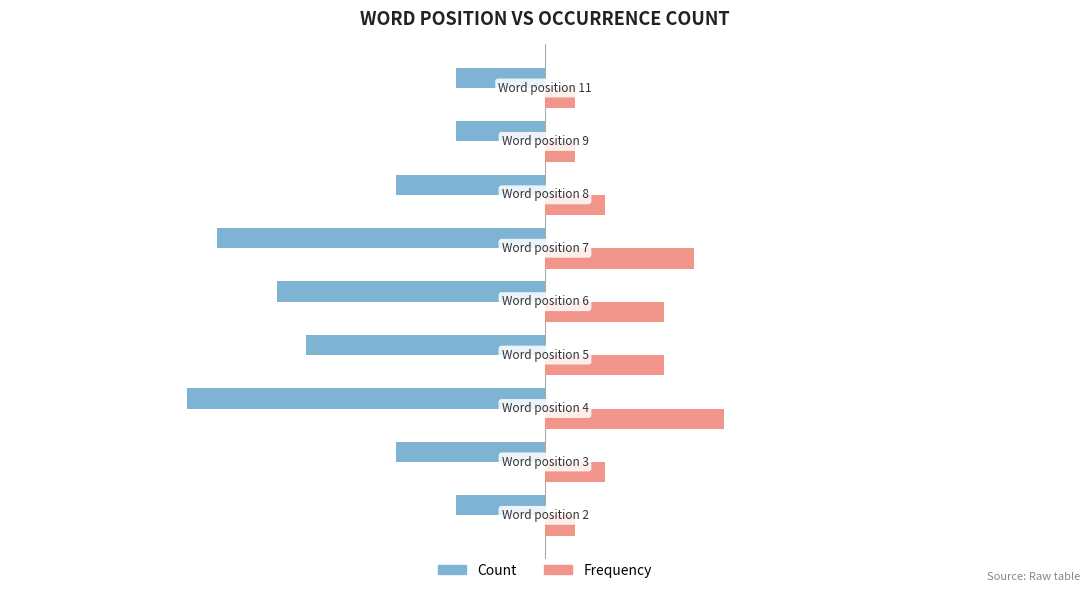

What is the maximum value for Count?

12